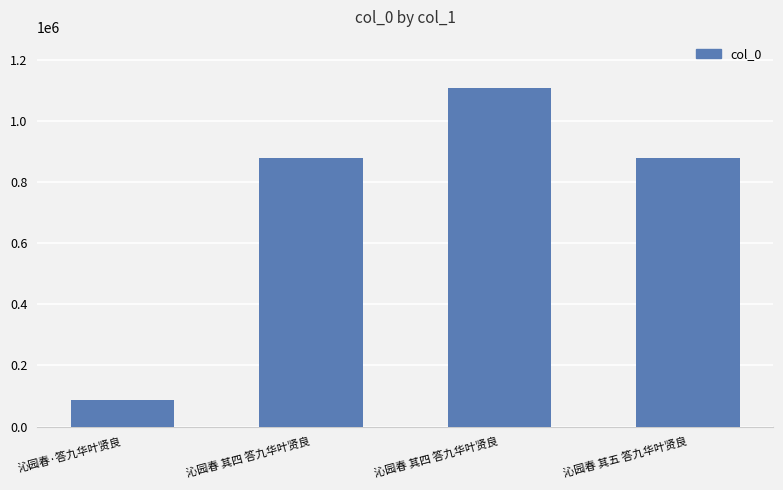

How many categories are shown in the chart?

4